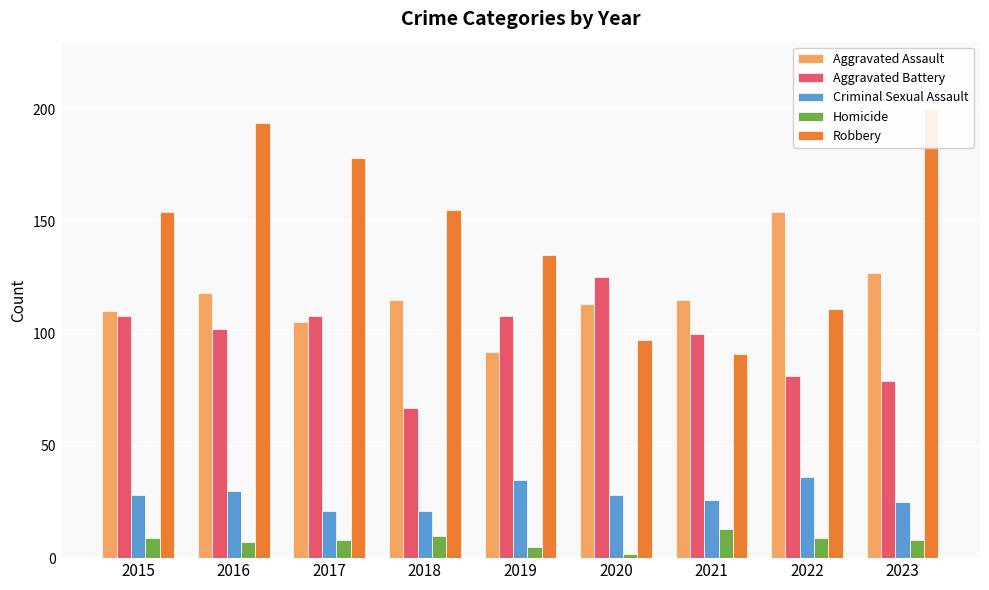

How many values in the Aggravated Battery series are below 102?

4